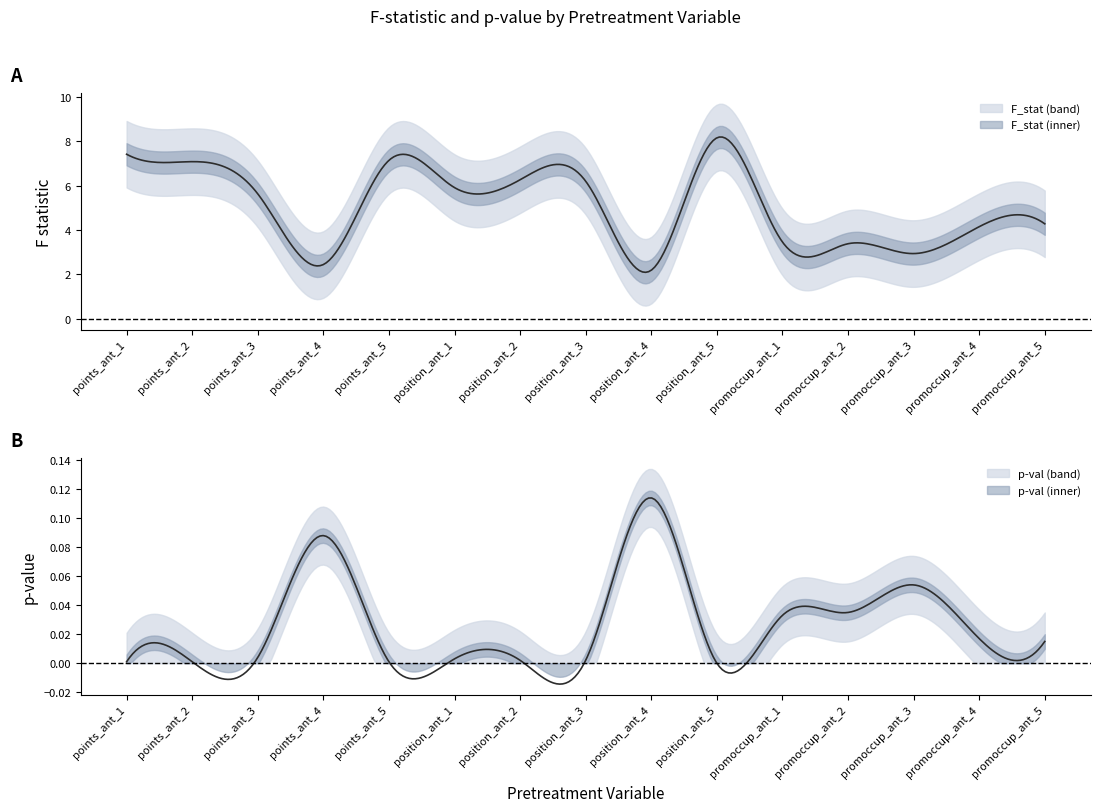

Which label corresponds to the smallest value in the chart?

position_ant_5